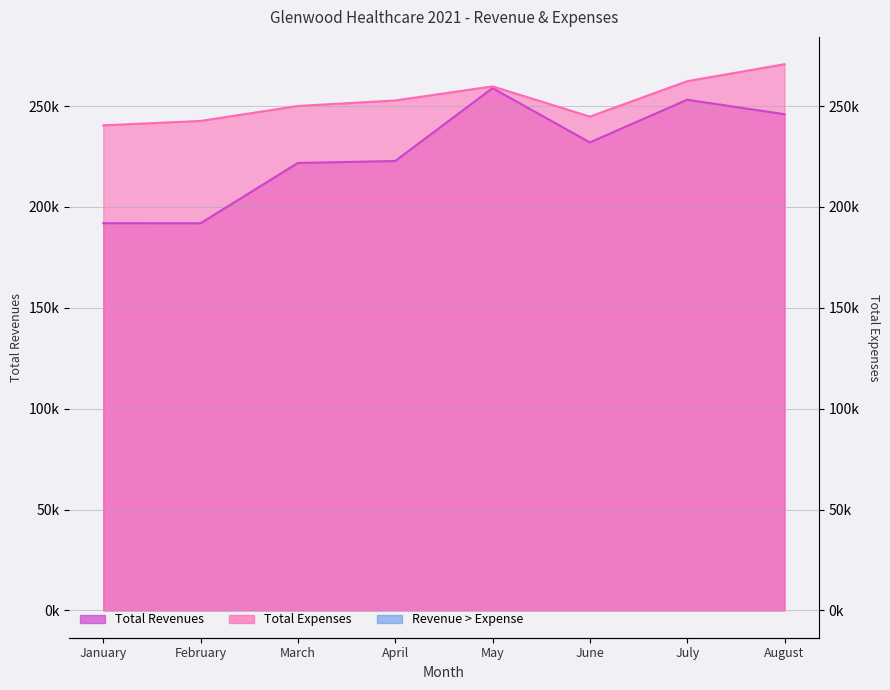

What is the difference between the maximum and minimum values in the Total Revenues series?

66982.2